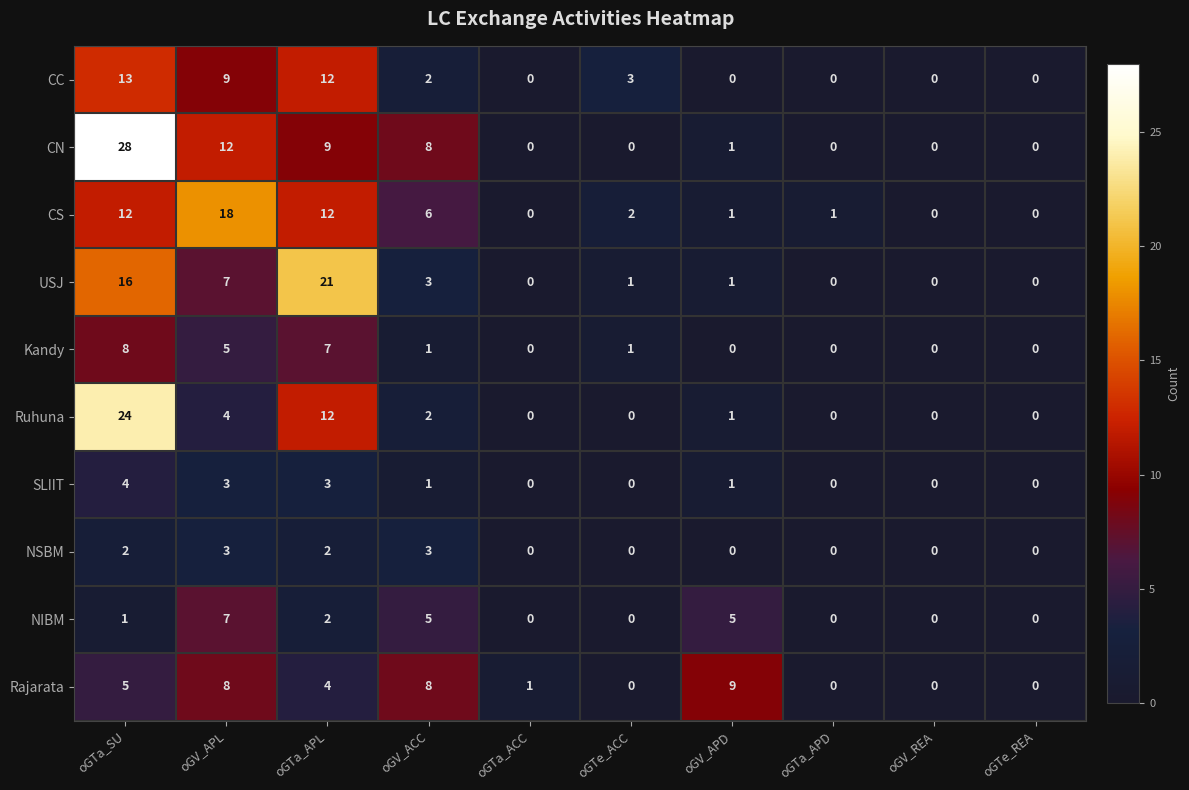

The CC series shows -9 at oGTa_APD. True or false?

False